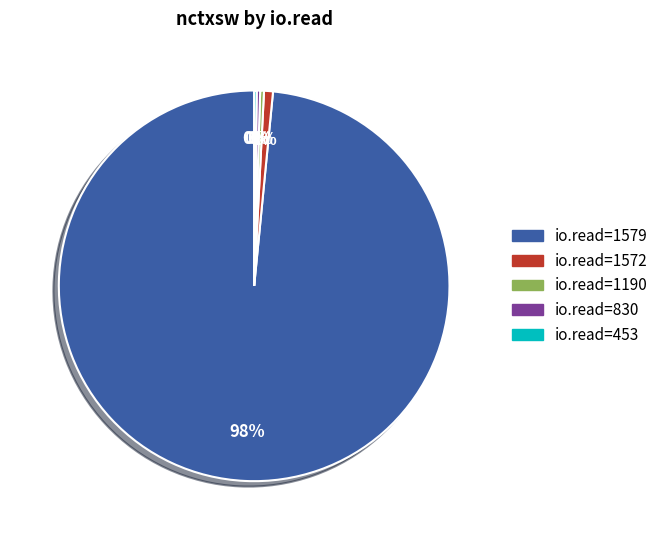

To the nearest percent, what is the average slice percentage?

20%